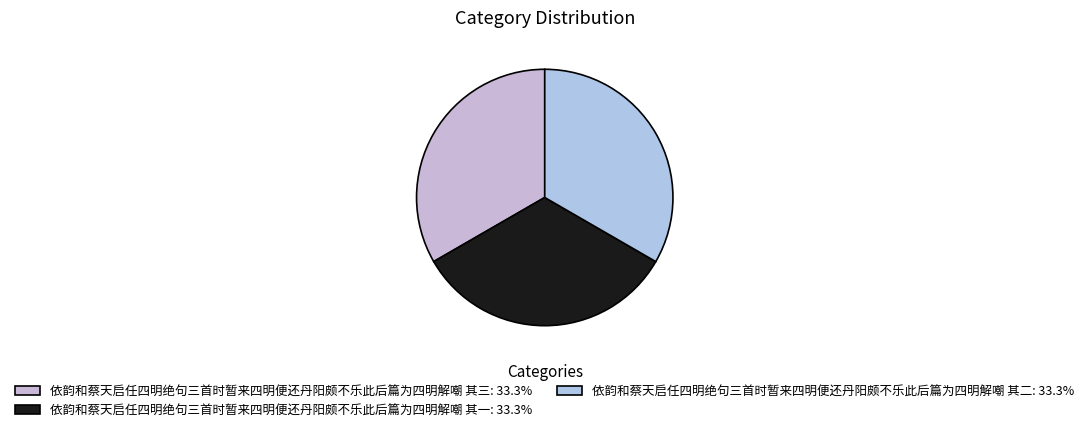

Rank the categories by value from highest to lowest.

依韵和蔡天启任四明绝句三首时暂来四明便还丹阳颇不乐此后篇为四明解嘲 其三, 依韵和蔡天启任四明绝句三首时暂来四明便还丹阳颇不乐此后篇为四明解嘲 其一, 依韵和蔡天启任四明绝句三首时暂来四明便还丹阳颇不乐此后篇为四明解嘲 其二